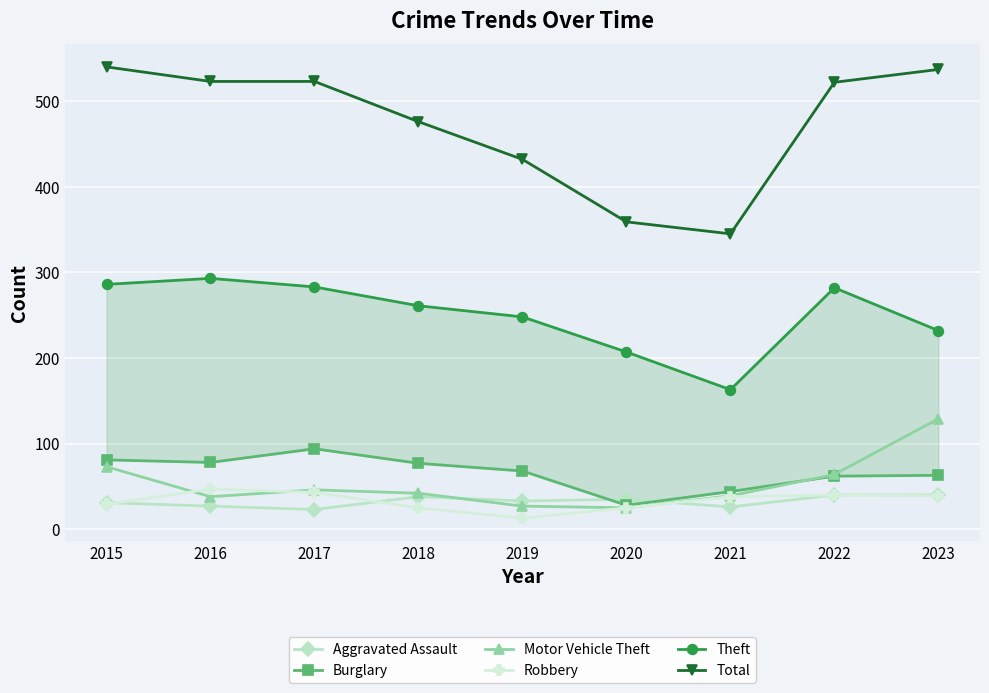

What is the difference between the maximum and second lowest values in the Robbery series?

22